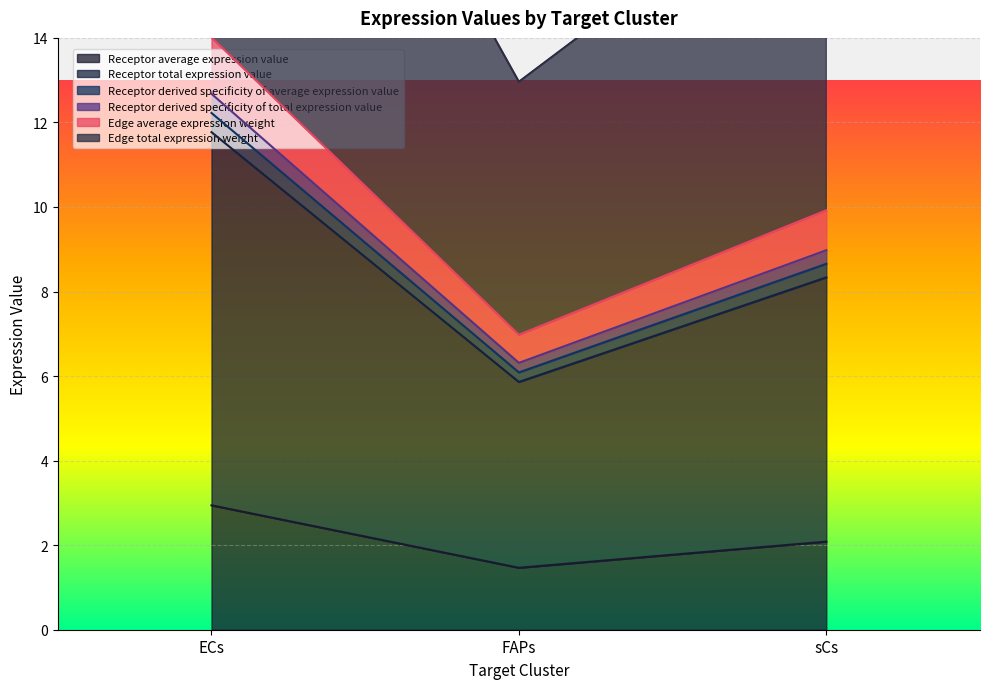

How many data points does each series have?

3